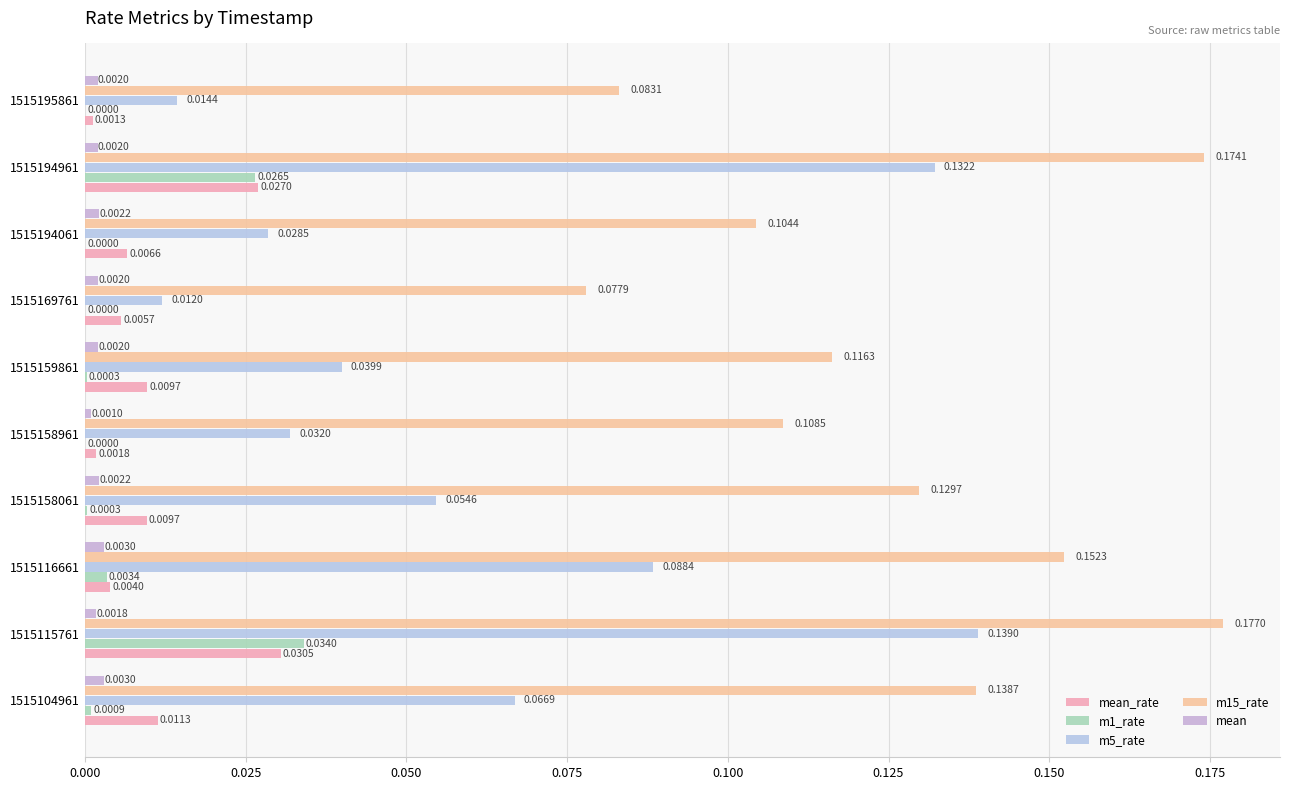

What is the greatest value displayed?

0.2